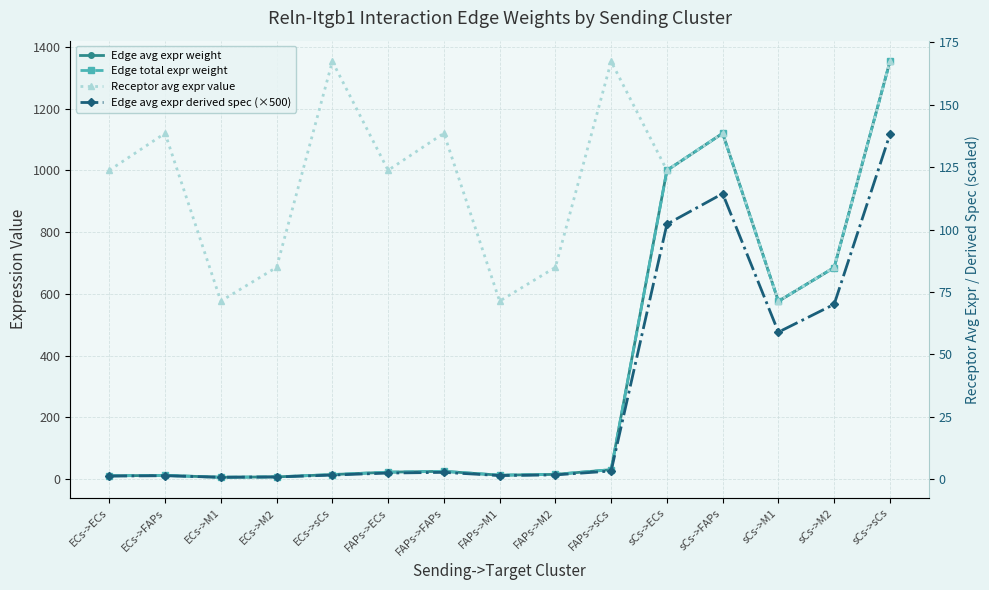

True or false: Edge total expr weight has more than 2 interior local peaks.

True